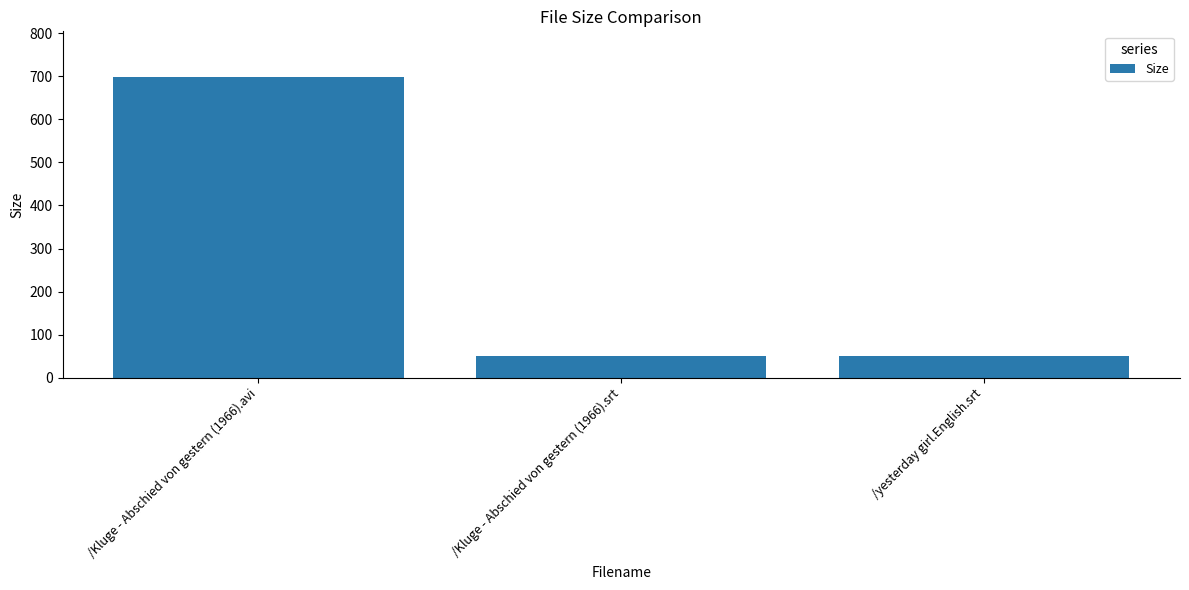

What is the difference between the values at /Kluge - Abschied von gestern (1966).avi and /Kluge - Abschied von gestern (1966).srt?

649.4